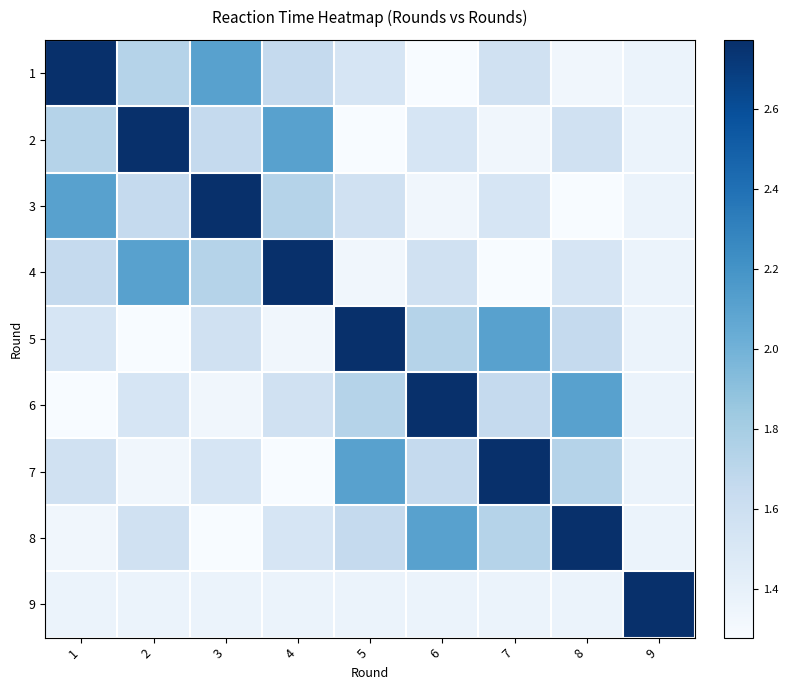

Reading left to right, what are all the values shown in this chart?

1: 1=2.8	2=1.7	3=2.1	4=1.7	5=1.5	6=1.3	7=1.6	8=1.3	9=1.4
2: 1=1.7	2=2.8	3=1.7	4=2.1	5=1.3	6=1.5	7=1.3	8=1.6	9=1.4
3: 1=2.1	2=1.7	3=2.8	4=1.7	5=1.6	6=1.3	7=1.5	8=1.3	9=1.4
4: 1=1.7	2=2.1	3=1.7	4=2.8	5=1.3	6=1.6	7=1.3	8=1.5	9=1.4
5: 1=1.5	2=1.3	3=1.6	4=1.3	5=2.8	6=1.7	7=2.1	8=1.7	9=1.4
6: 1=1.3	2=1.5	3=1.3	4=1.6	5=1.7	6=2.8	7=1.7	8=2.1	9=1.4
7: 1=1.6	2=1.3	3=1.5	4=1.3	5=2.1	6=1.7	7=2.8	8=1.7	9=1.4
8: 1=1.3	2=1.6	3=1.3	4=1.5	5=1.7	6=2.1	7=1.7	8=2.8	9=1.4
9: 1=1.4	2=1.4	3=1.4	4=1.4	5=1.4	6=1.4	7=1.4	8=1.4	9=2.8